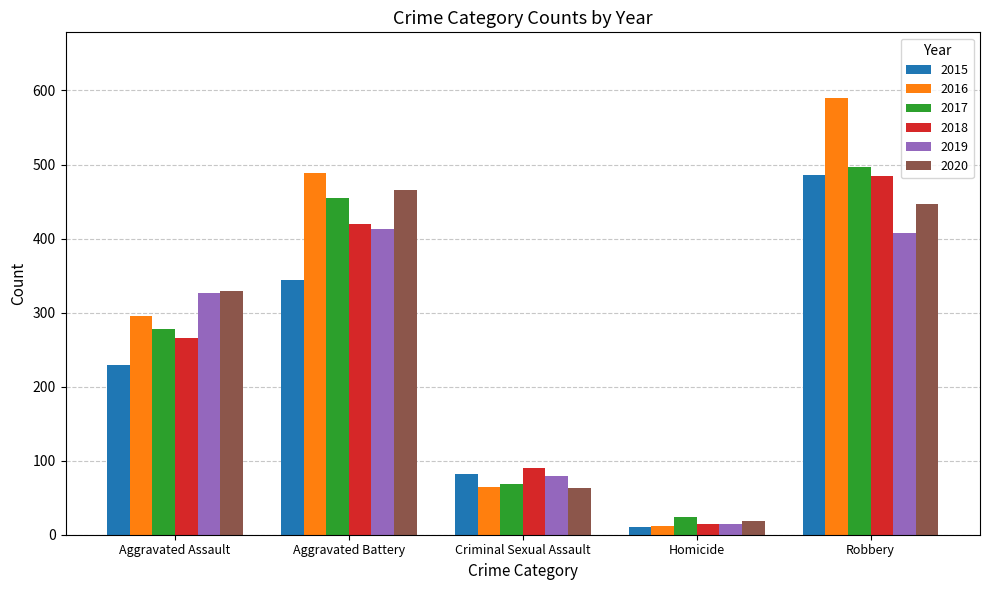

How many distinct data groups are displayed?

6